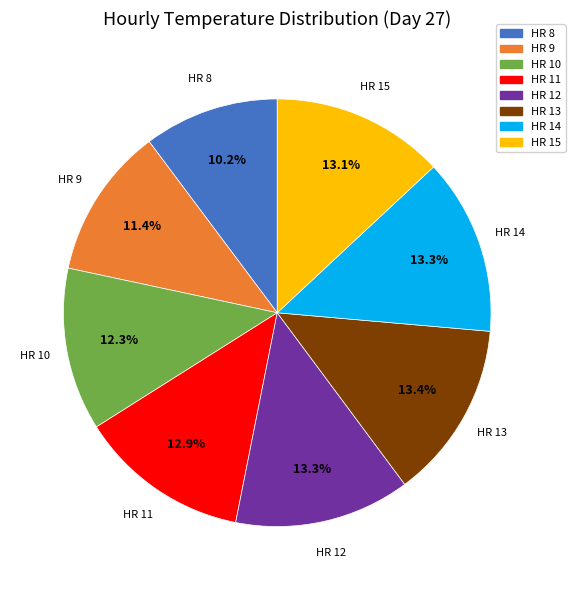

Is there any slice that represents more than half of the pie?

No